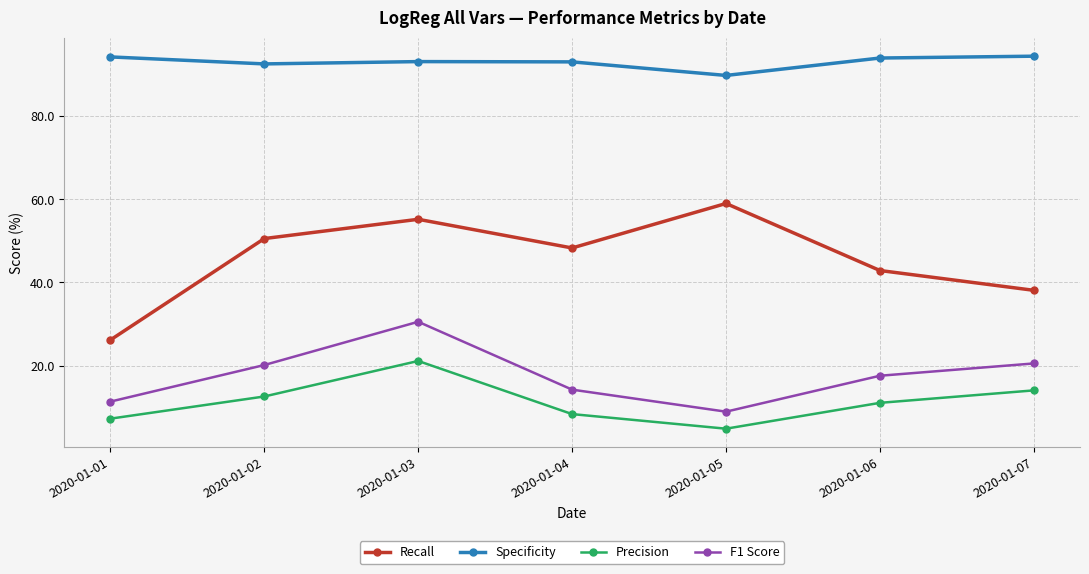

At which category does Precision reach its first local peak?

2020-01-03